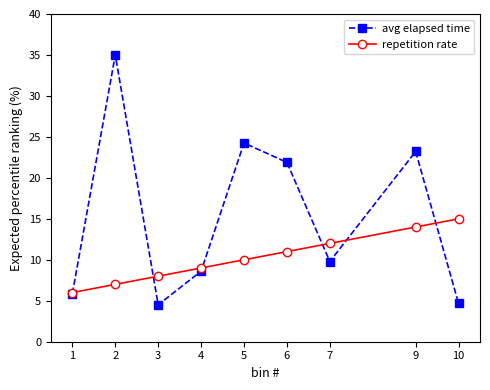

True or false: avg elapsed time has more than 1 points higher than both neighbors.

True